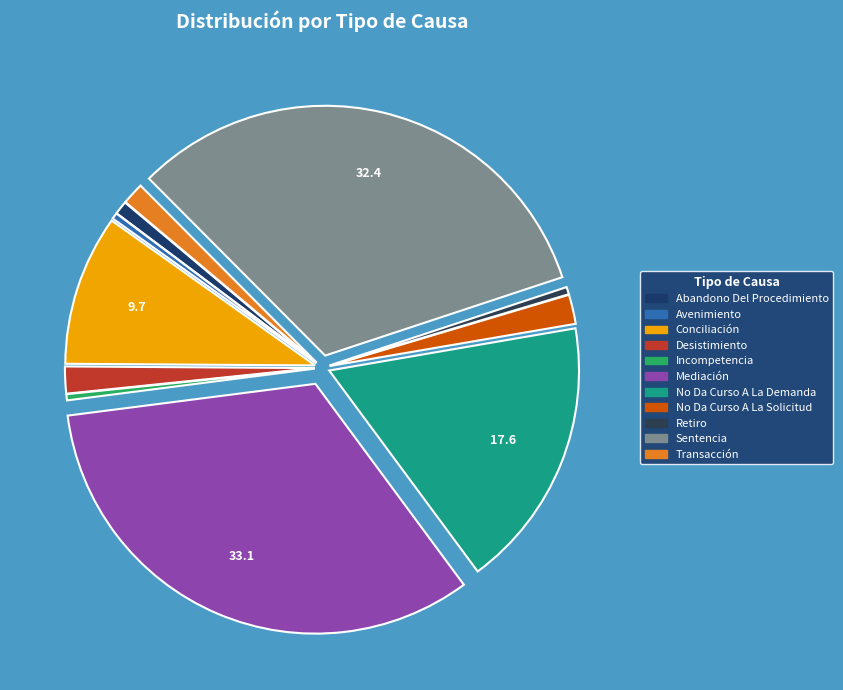

To the nearest percent, what percentage of the pie is Transacción?

1%